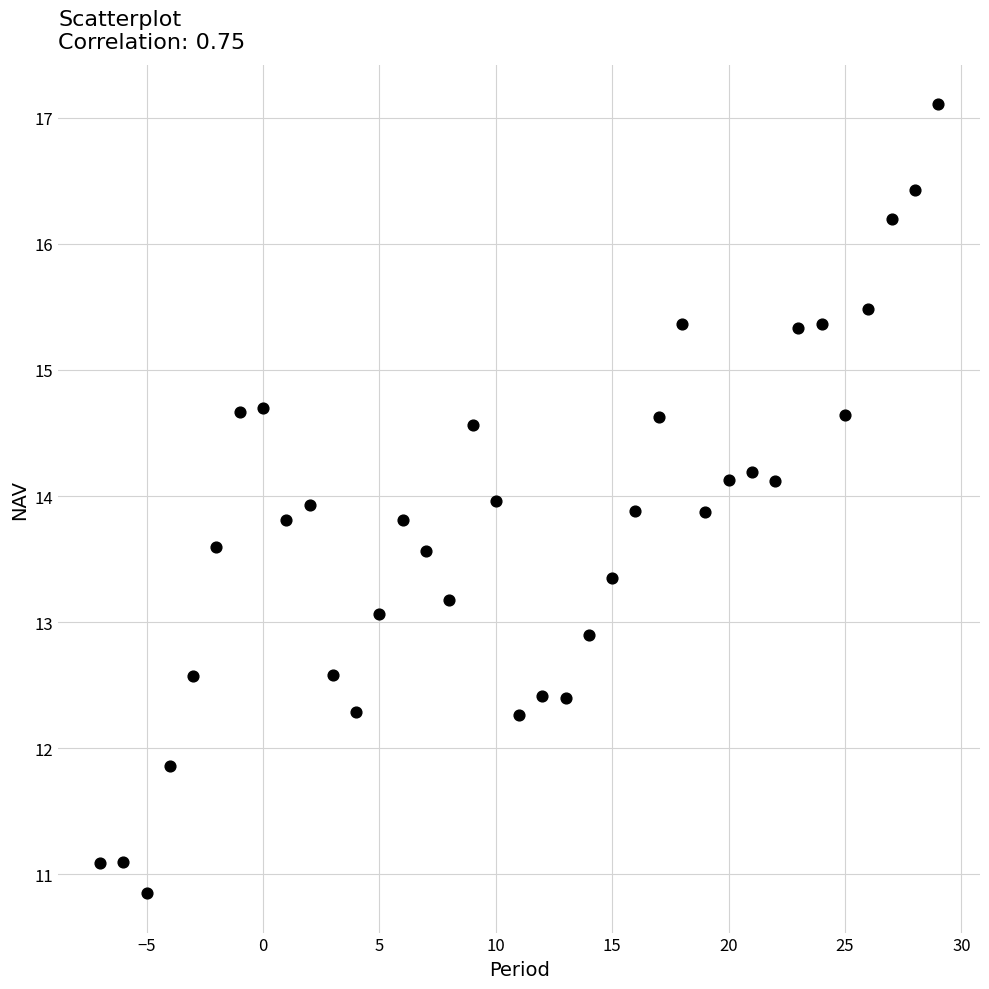

What is the range of X values (max minus min)?

36.0